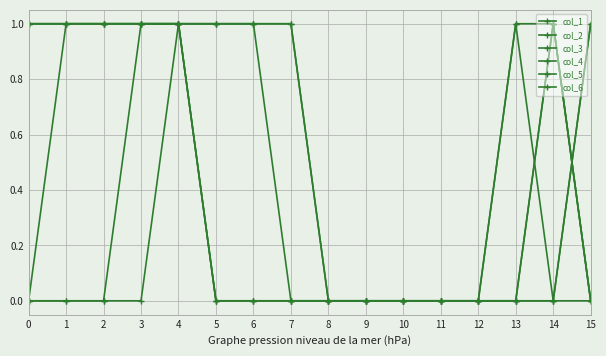

How many categories are shown in the chart?

16